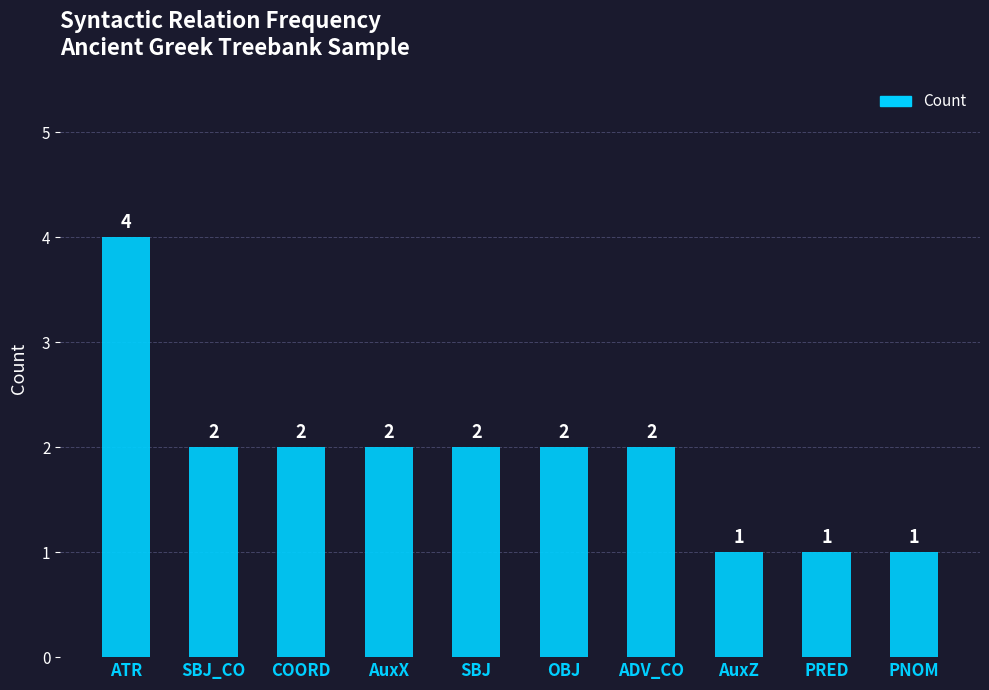

Which label corresponds to the largest value in the chart?

ATR